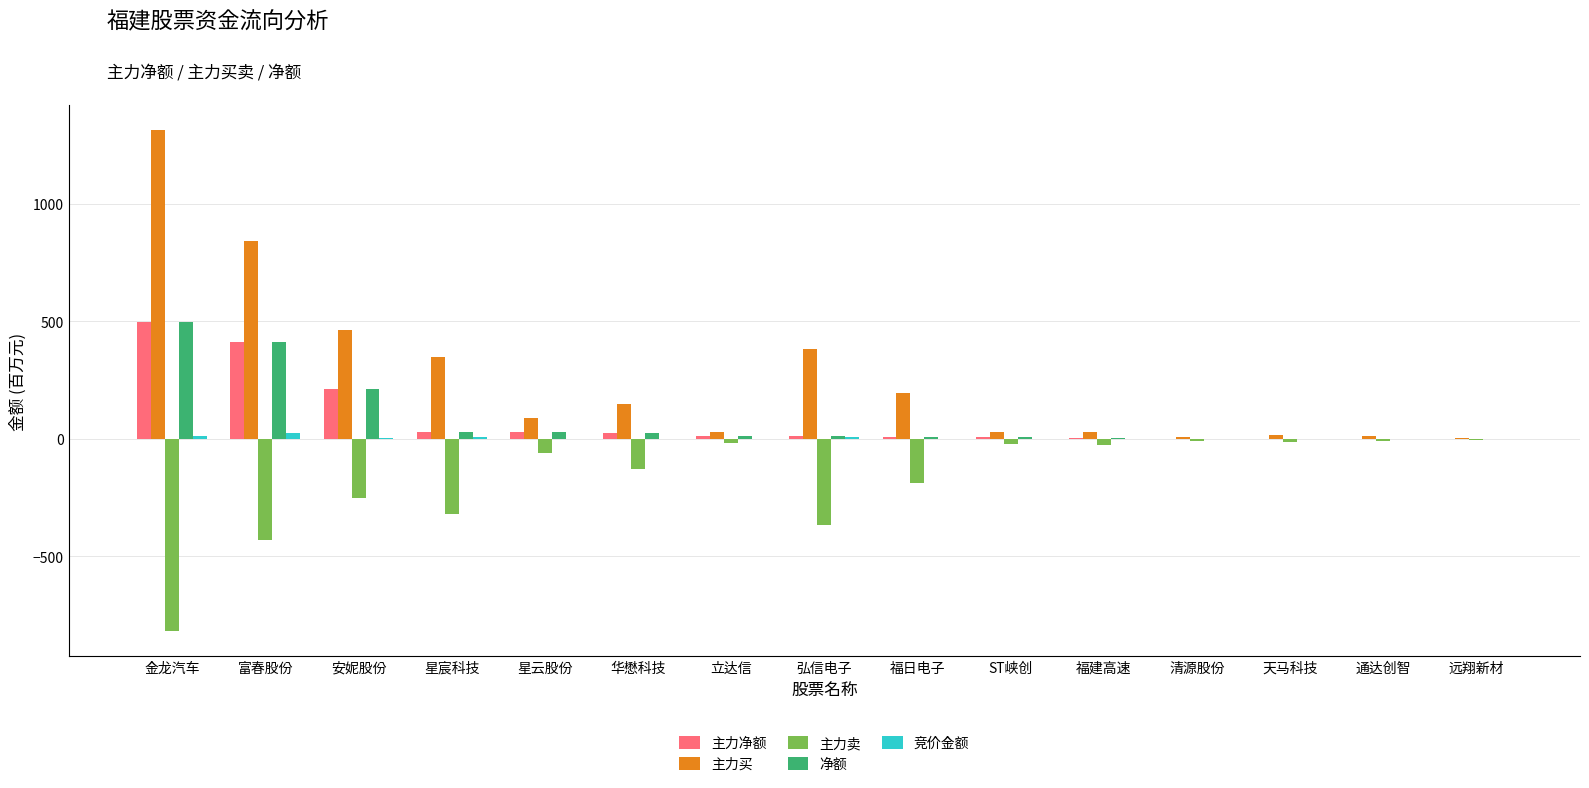

Where is 主力净额 nearest to the value 248?

安妮股份